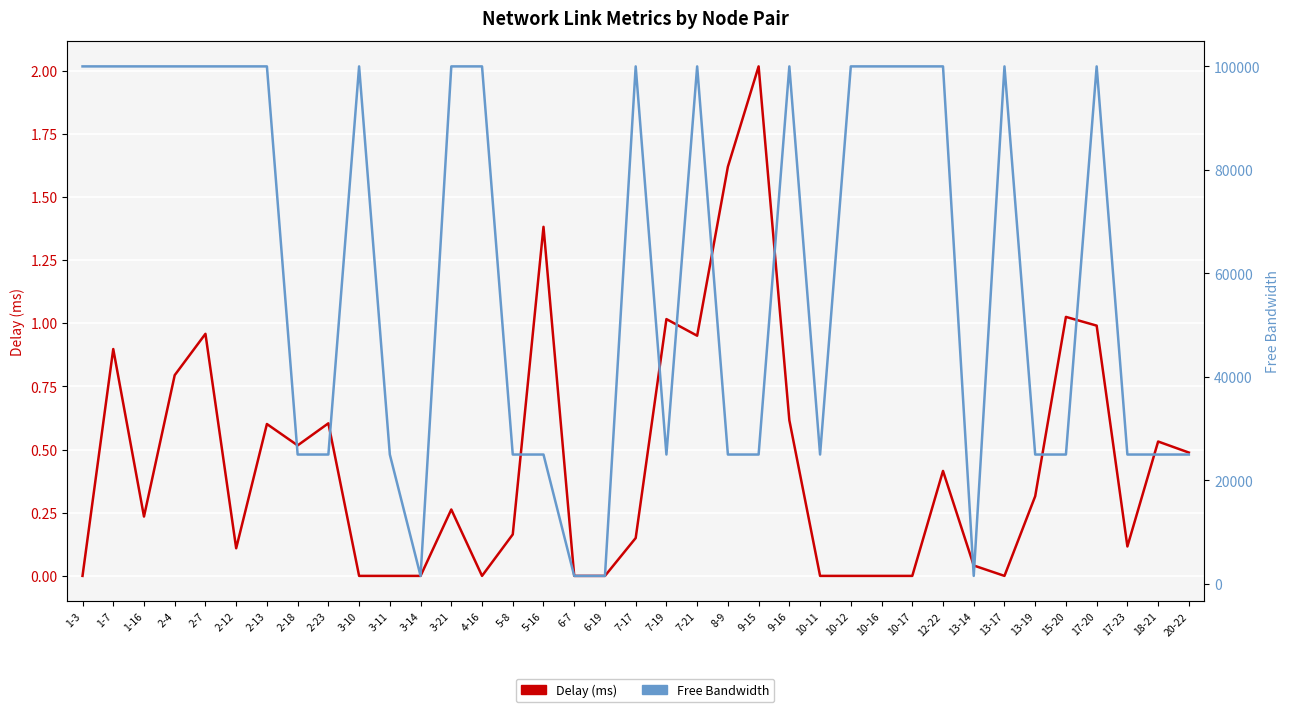

Where is Free BW nearest to the value 50774?

18-21